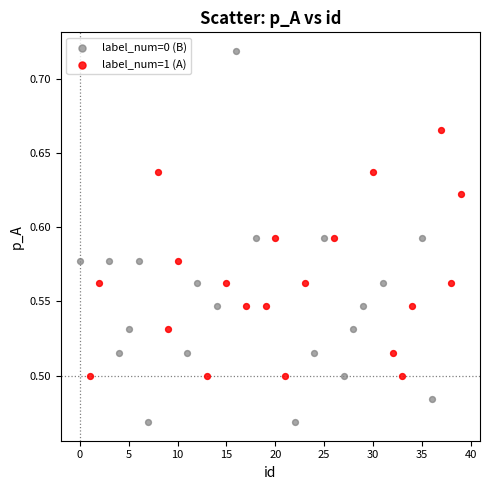

Which series reaches the minimum Y coordinate?

label_num=0 (B)